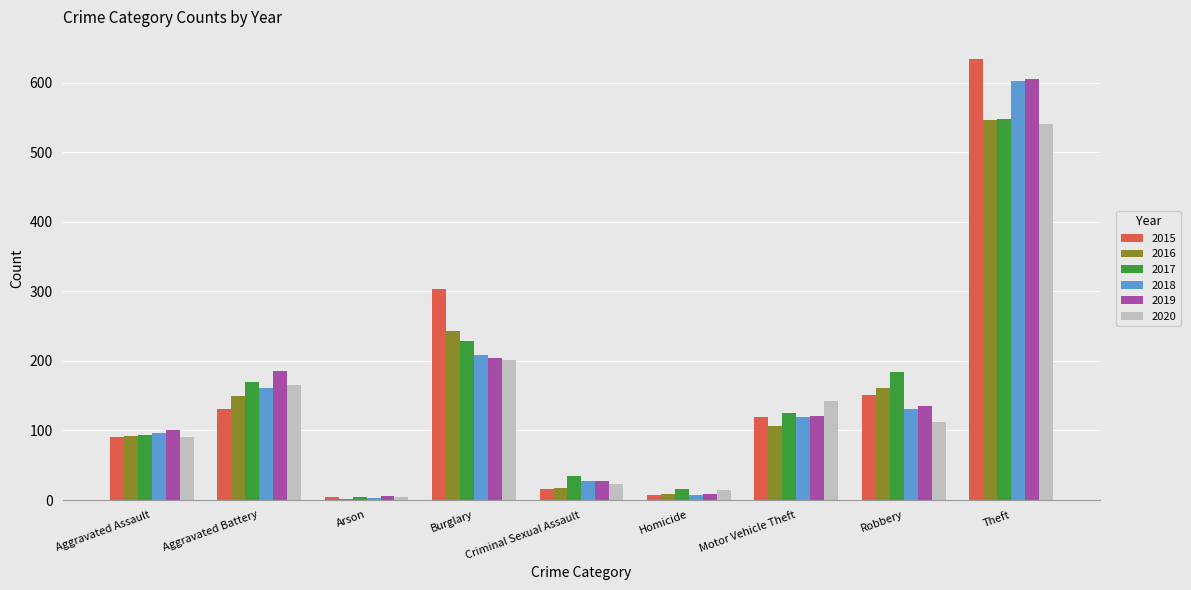

Which label corresponds to the largest value in the chart?

Theft